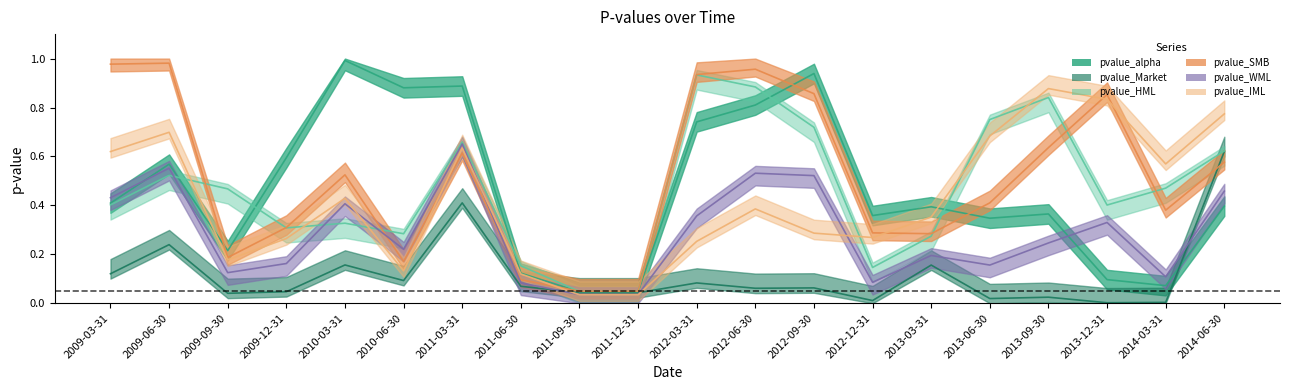

True or false: pvalue_WML has more than 2 interior local peaks.

True